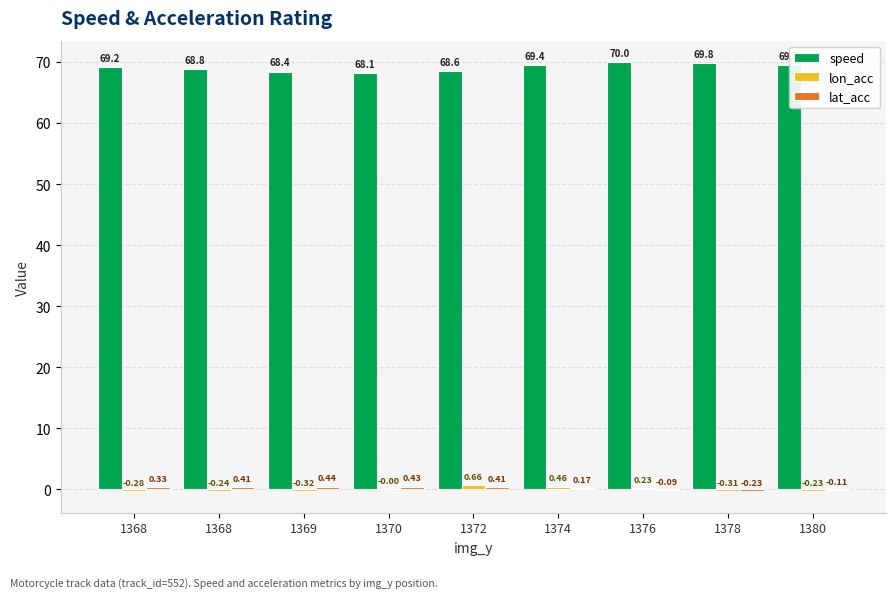

At how many categories does at least one series exceed 63?

9